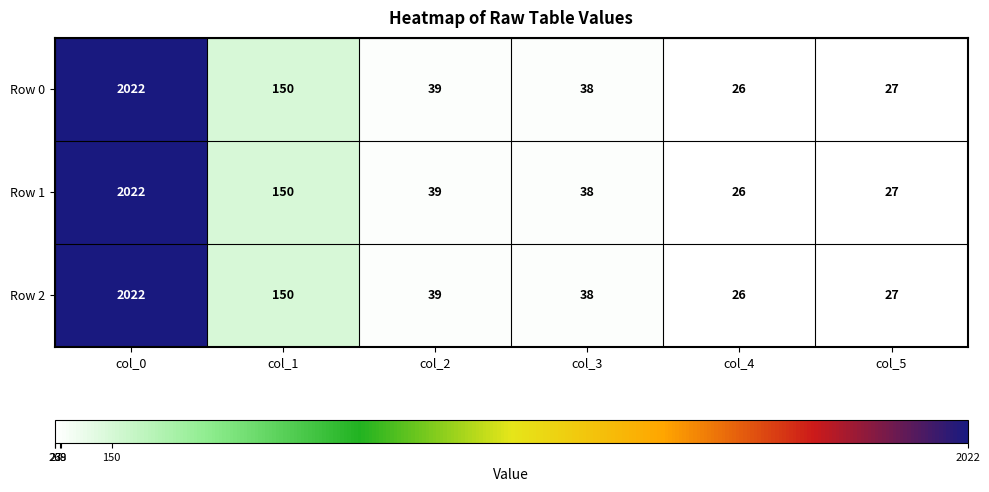

At which category is the sum across all series the highest?

col_0